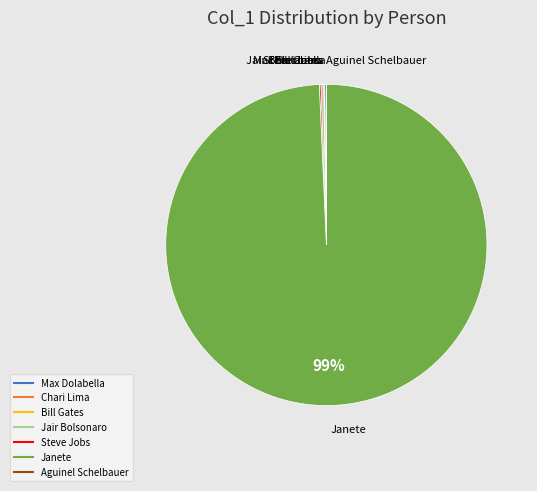

Is there any slice that represents more than half of the pie?

Yes